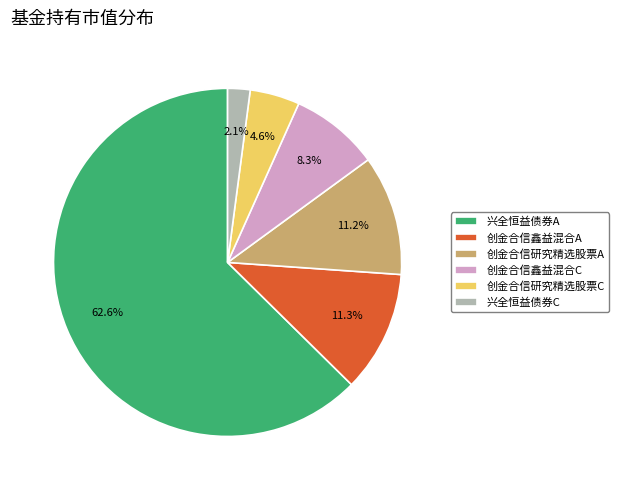

Do 创金合信研究精选股票A and 兴全恒益债券A together represent more than half of the pie?

Yes